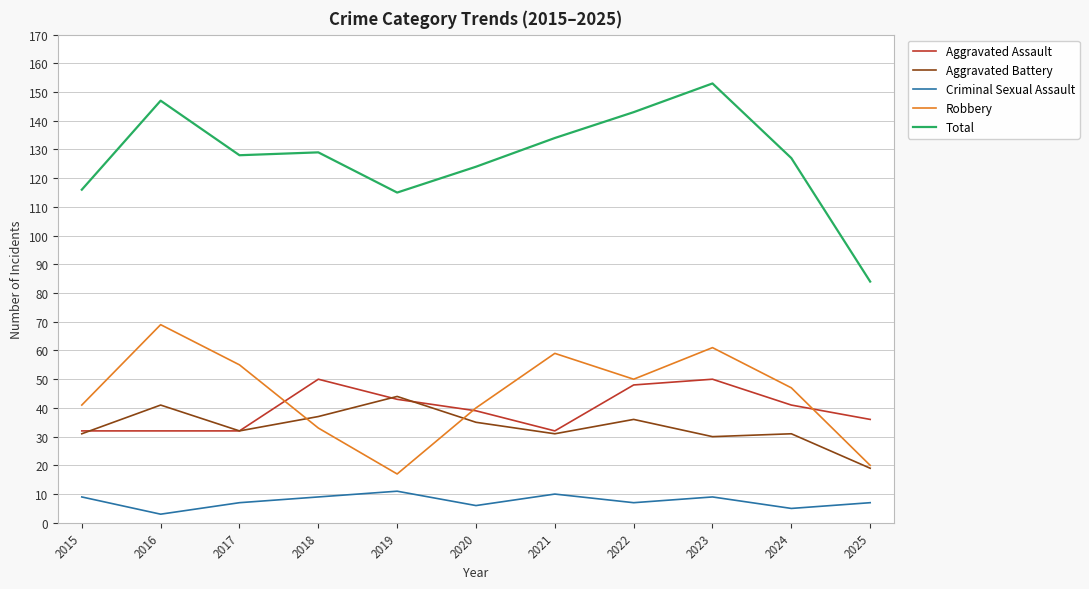

Which category has the highest value in the Aggravated Battery series?

2019